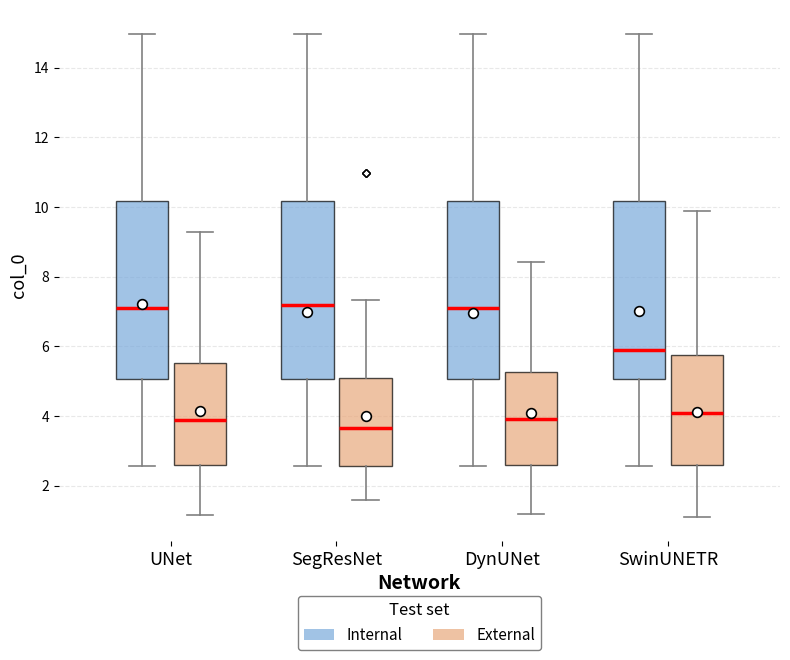

Where is the lower edge of the box for SegResNet (Internal) on the y-axis? The values are not printed on the chart, so give them approximately, as read against the axis.

5.0